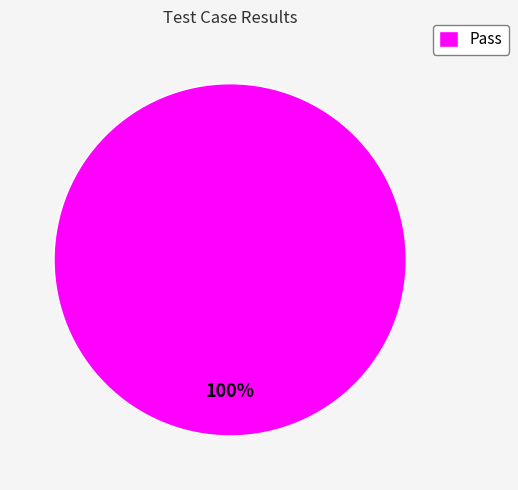

How many segments does this pie chart have?

1